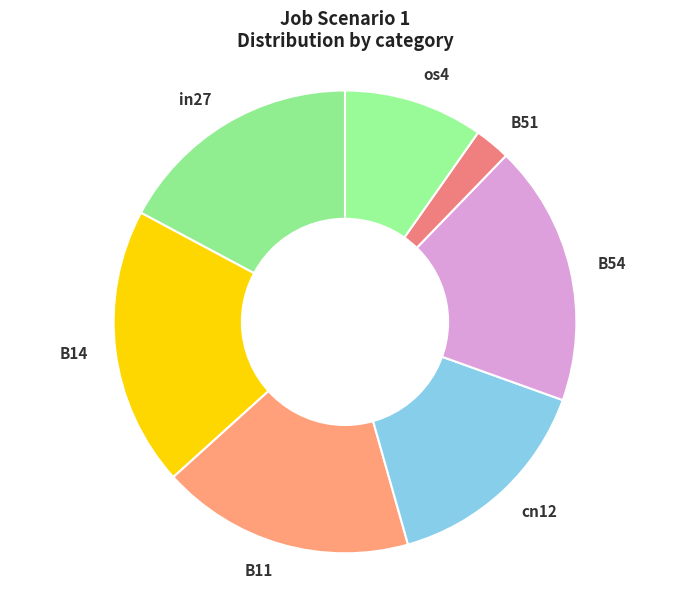

Between in27 and B11, which is larger?

B11